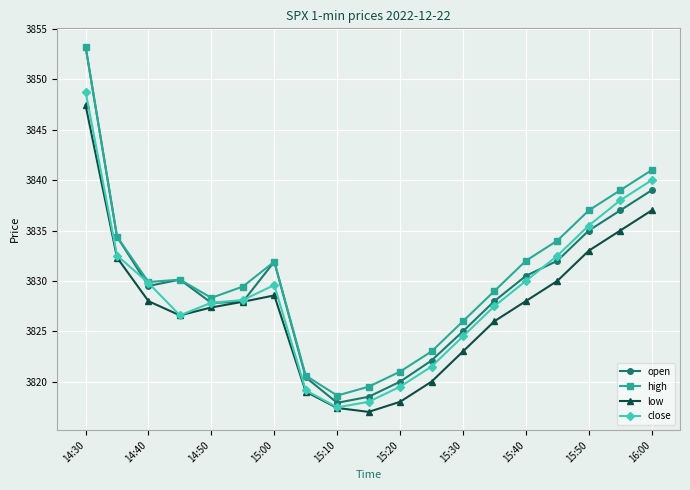

What is the minimum value for low?

3817.0